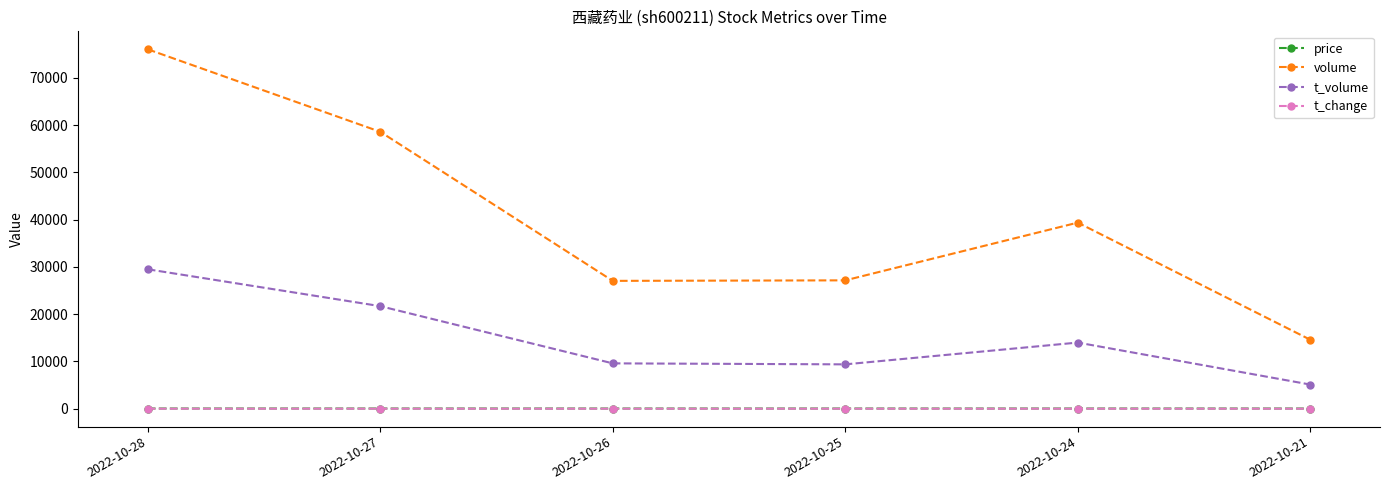

How many interior local valleys does the volume series have?

1